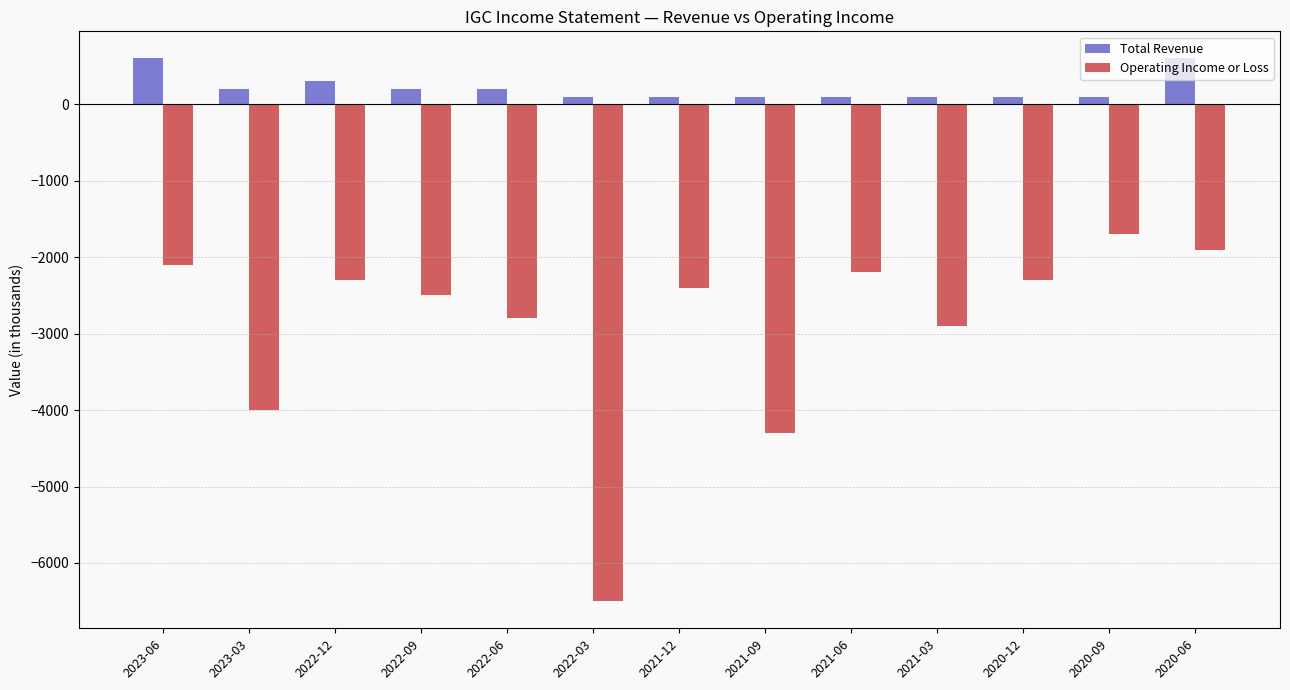

Reading right to left, transcribe all the data shown in this chart.

Total Revenue: 600	100	100	100	100	100	100	100	200	200	300	200	600
Operating Income or Loss: -1900	-1700	-2300	-2900	-2200	-4300	-2400	-6500	-2800	-2500	-2300	-4000	-2100